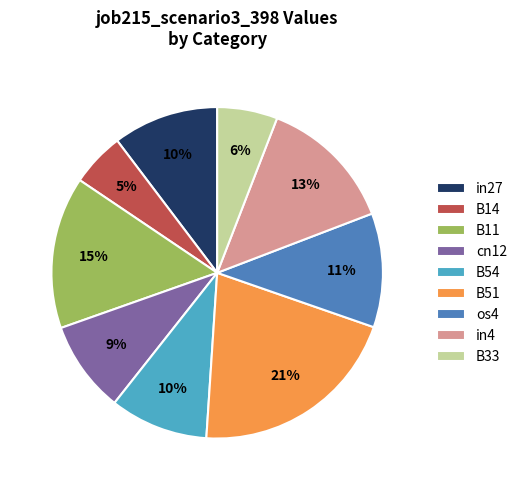

To the nearest percent, what is the average slice percentage?

11%